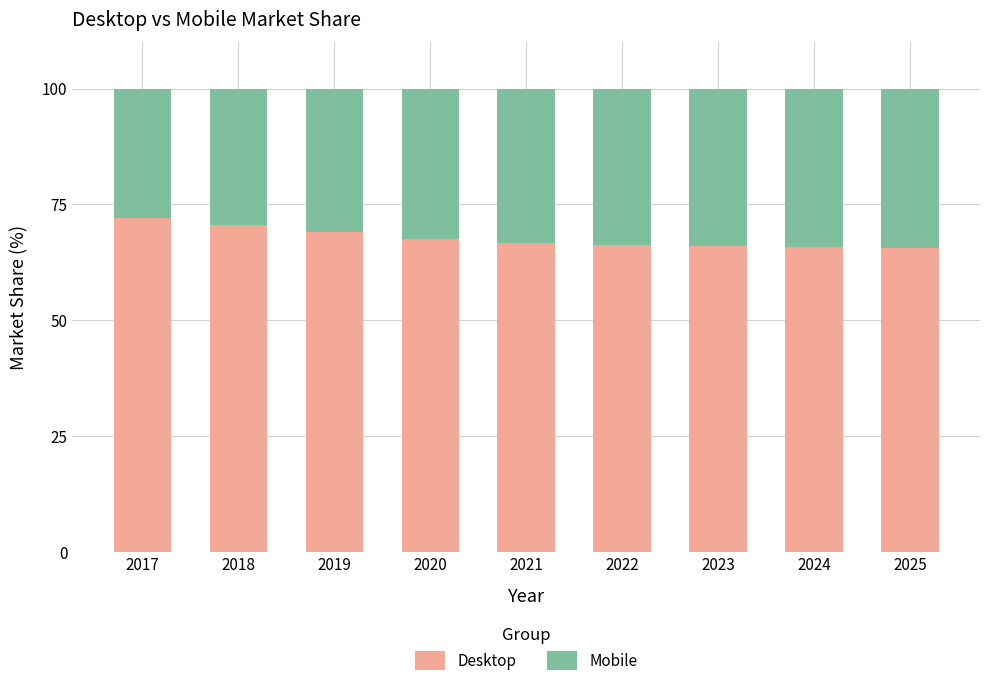

Read the Desktop value at 2023.

66.0